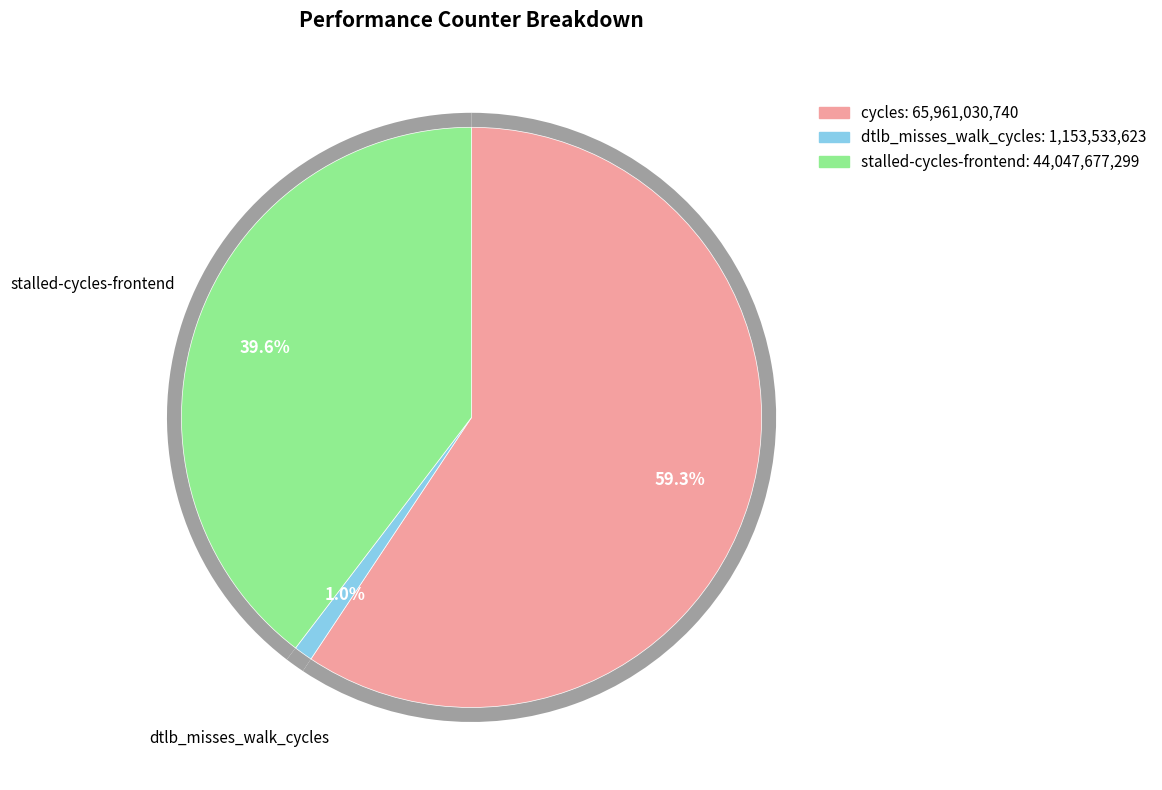

What percentage do stalled-cycles-frontend and cycles together represent?

99.0%